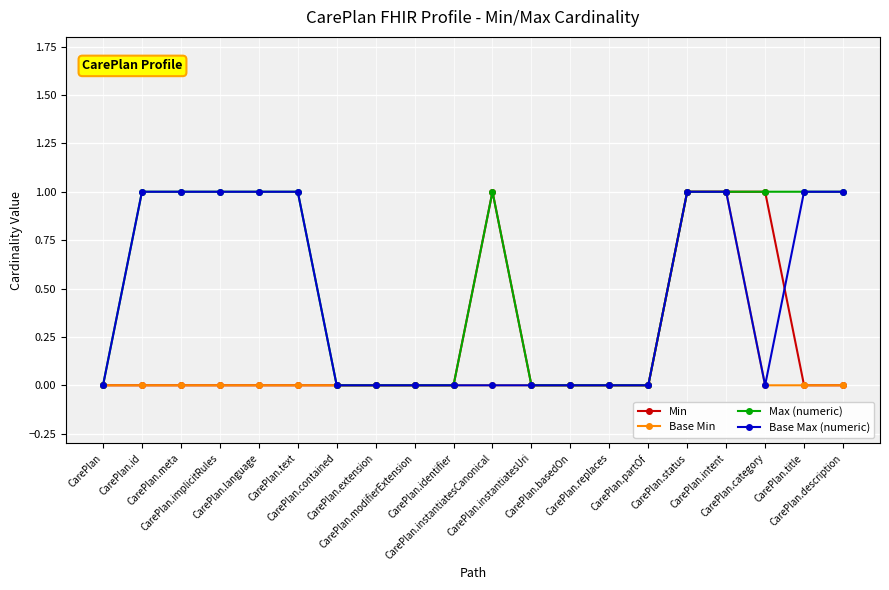

Reading right to left, extract all data points from this chart.

Min: 0	0	1	1	1	0	0	0	0	1	0	0	0	0	0	0	0	0	0	0
Base Min: 0	0	0	1	1	0	0	0	0	0	0	0	0	0	0	0	0	0	0	0
Max (numeric): 1	1	1	1	1	0	0	0	0	1	0	0	0	0	1	1	1	1	1	0
Base Max (numeric): 1	1	0	1	1	0	0	0	0	0	0	0	0	0	1	1	1	1	1	0